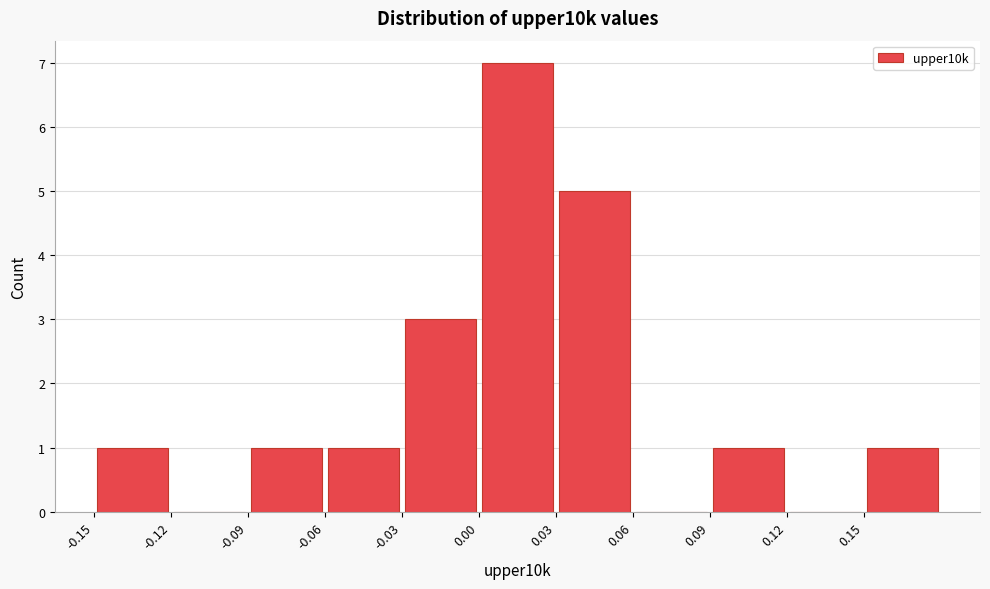

How tall is the bar that spans -0.06 to -0.03 on the x-axis? The values are not printed on the chart, so give them approximately, as read against the axis.

1